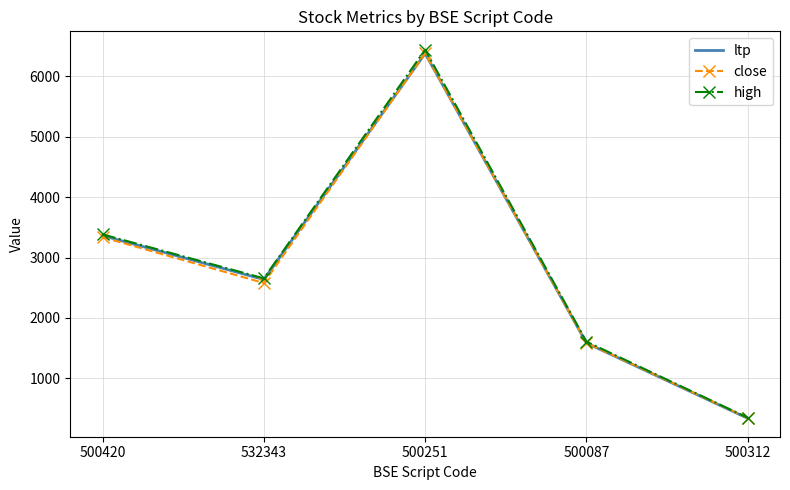

Read the high value at 500251.

6443.0